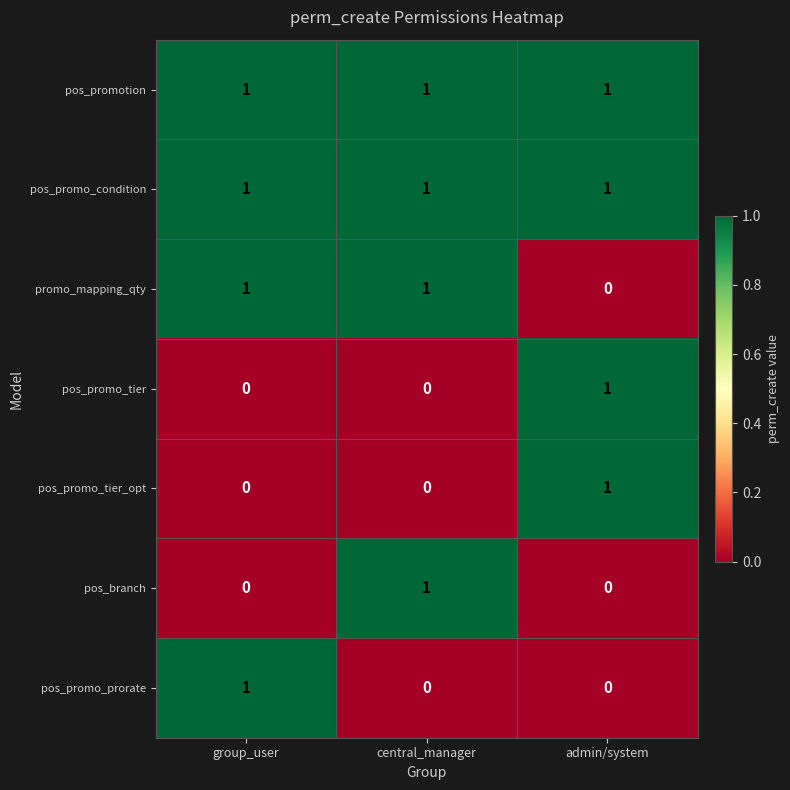

Is it true that pos_promo_prorate equals 0 at admin/system?

True